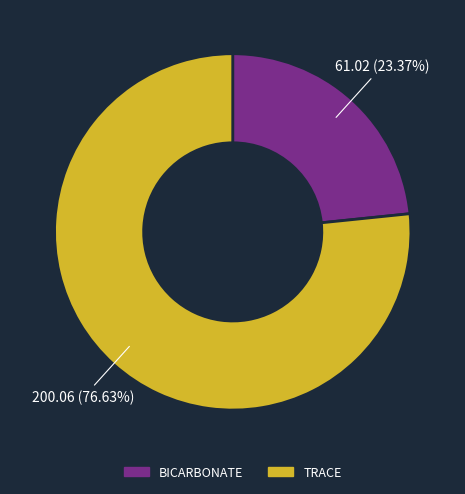

What percentage is the BICARBONATE slice, to the nearest percent?

23%